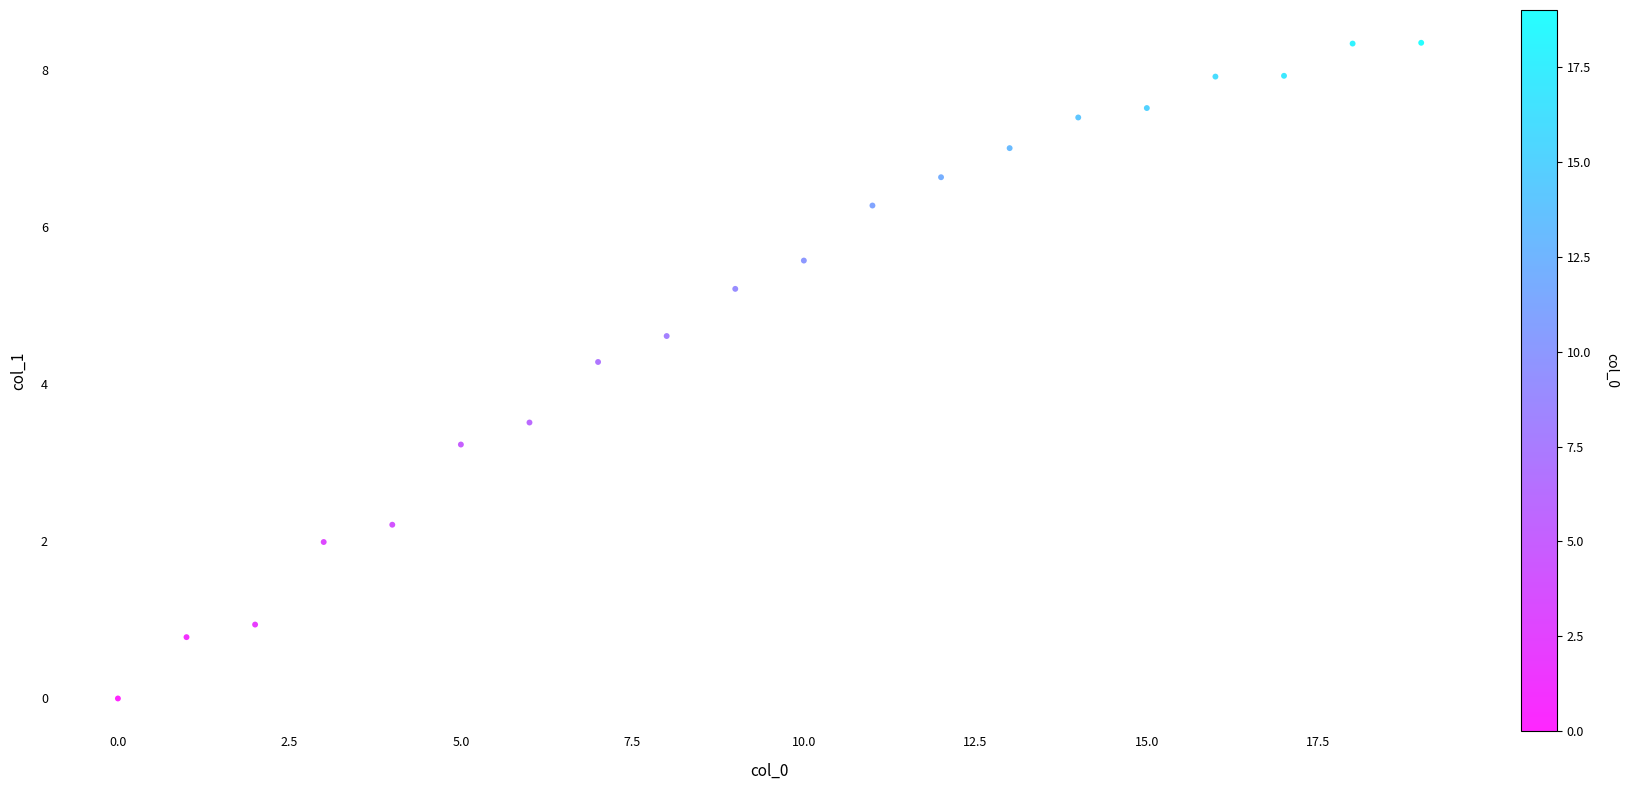

What is the range of X values (max minus min)?

19.0